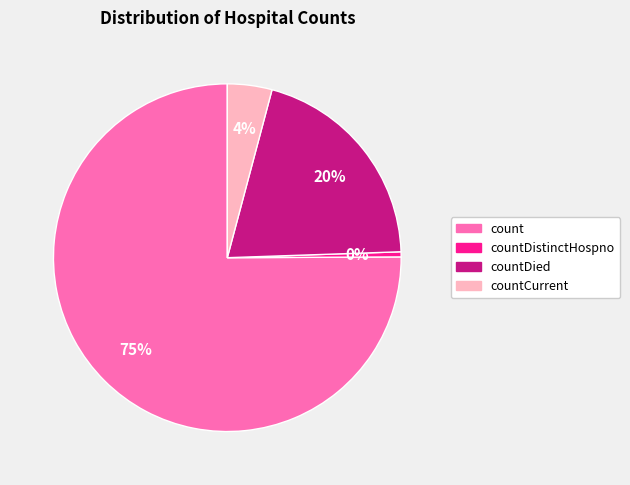

Rank the categories by value from highest to lowest.

count, countDied, countCurrent, countDistinctHospno